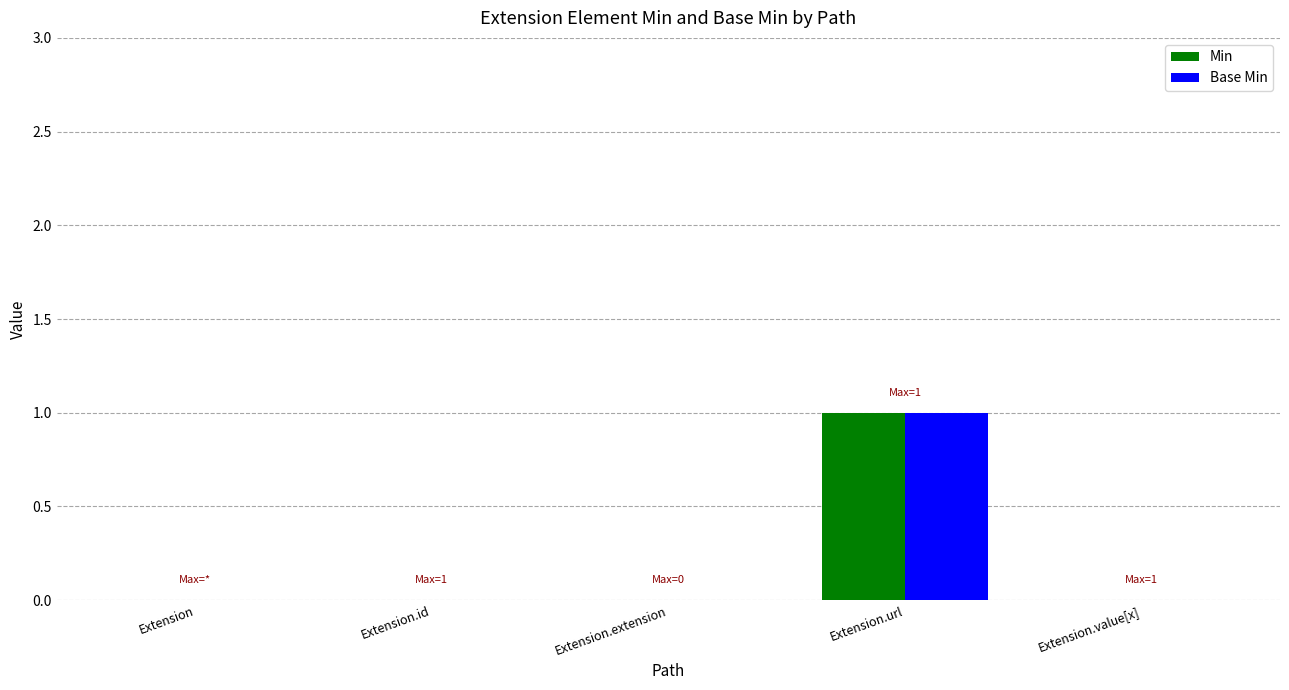

Which label corresponds to the largest value in the chart?

Extension.url